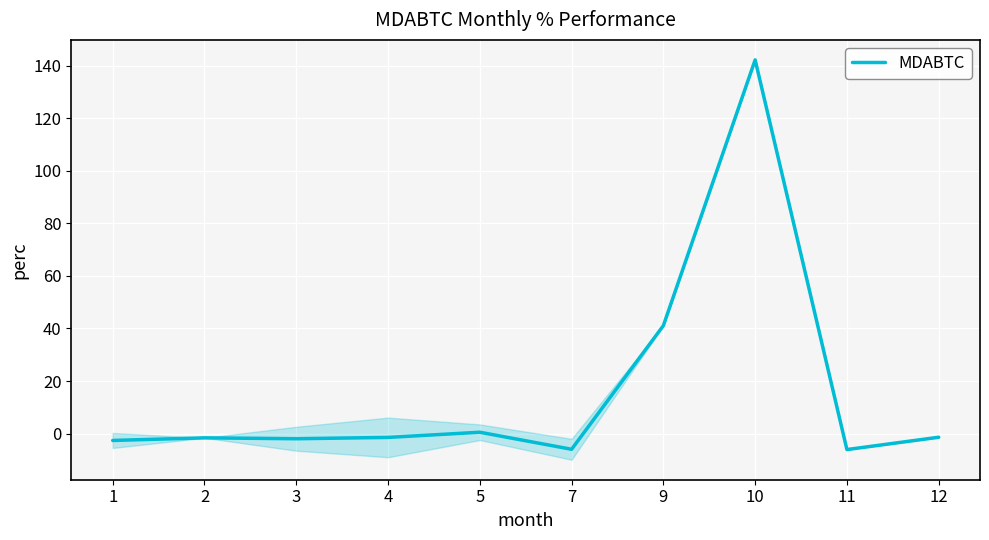

How many negative values are there?

7